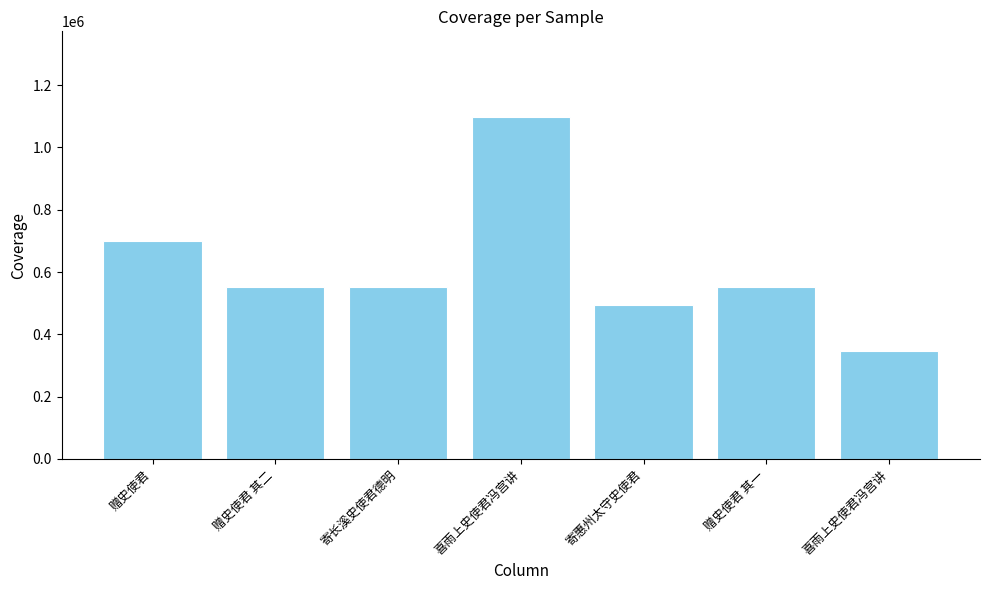

What is the value of the 6th bar from the left?

550725